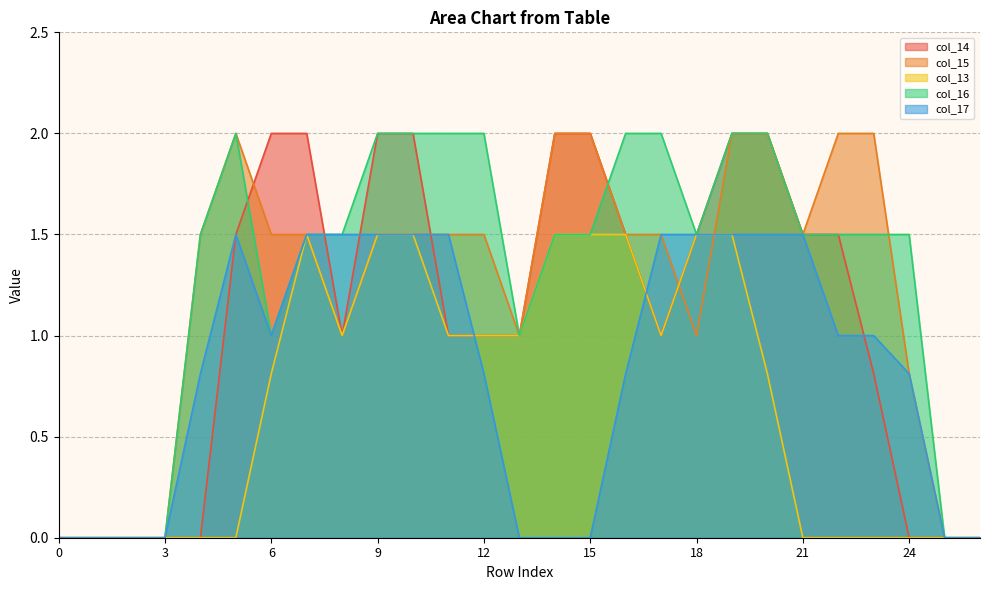

Rank the categories by col_17 value from lowest to highest.

0, 1, 2, 3, 13, 14, 15, 25, 26, 4, 12, 16, 24, 6, 22, 23, 5, 7, 8, 9, 10, 11, 17, 18, 19, 20, 21